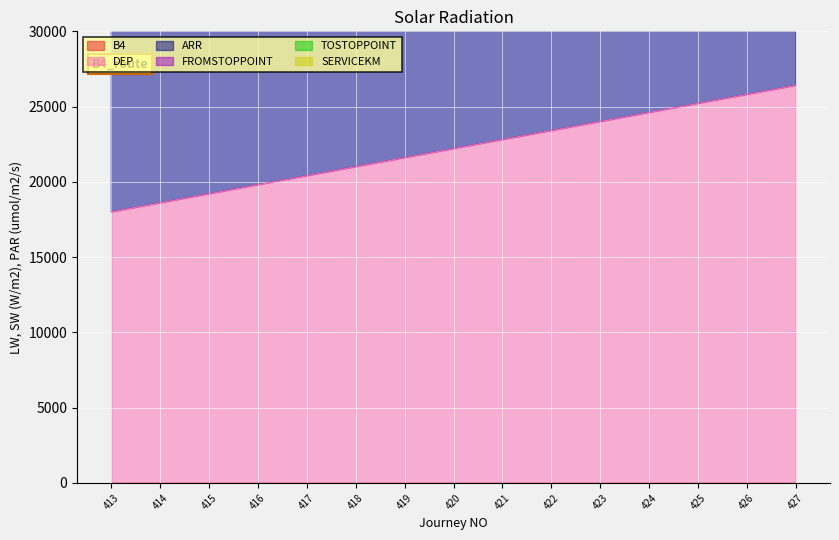

Reading left to right, extract all data points from this chart.

B4: 9.2	9.2	9.2	9.2	9.2	9.2	9.2	9.2	9.2	9.2	9.2	9.2	9.2	9.2	9.2
DEP: 18000.0	18600.0	19200.0	19800.0	20400.0	21000.0	21600.0	22200.0	22800.0	23400.0	24000.0	24600.0	25200.0	25800.0	26400.0
ARR: 19680.0	20280.0	20880.0	21480.0	22080.0	22680.0	23280.0	23880.0	24480.0	25080.0	25680.0	26280.0	26880.0	27480.0	28080.0
FROMSTOPPOINT: 2.0	2.0	2.0	2.0	2.0	2.0	2.0	2.0	2.0	2.0	2.0	2.0	2.0	2.0	2.0
TOSTOPPOINT: 20.0	20.0	20.0	20.0	20.0	20.0	20.0	20.0	20.0	20.0	20.0	20.0	20.0	20.0	20.0
SERVICEKM: 9.2	9.2	9.2	9.2	9.2	9.2	9.2	9.2	9.2	9.2	9.2	9.2	9.2	9.2	9.2